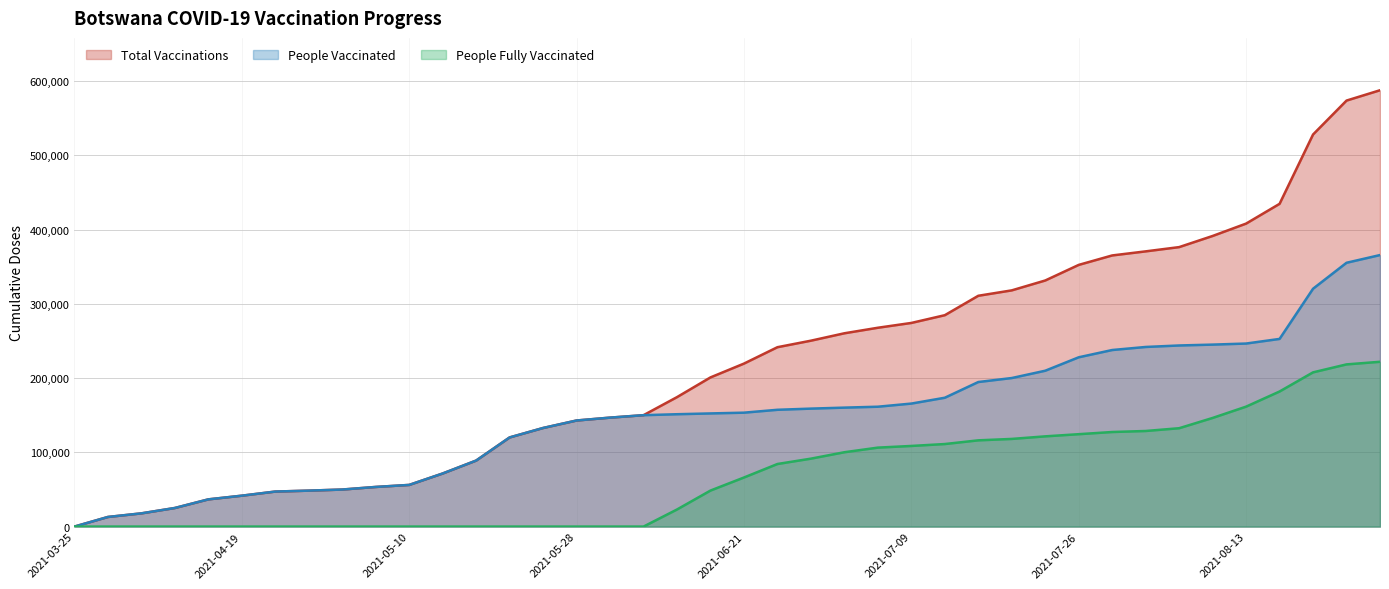

What is the value of the people_fully_vaccinated point at the 40th from the left?

221940